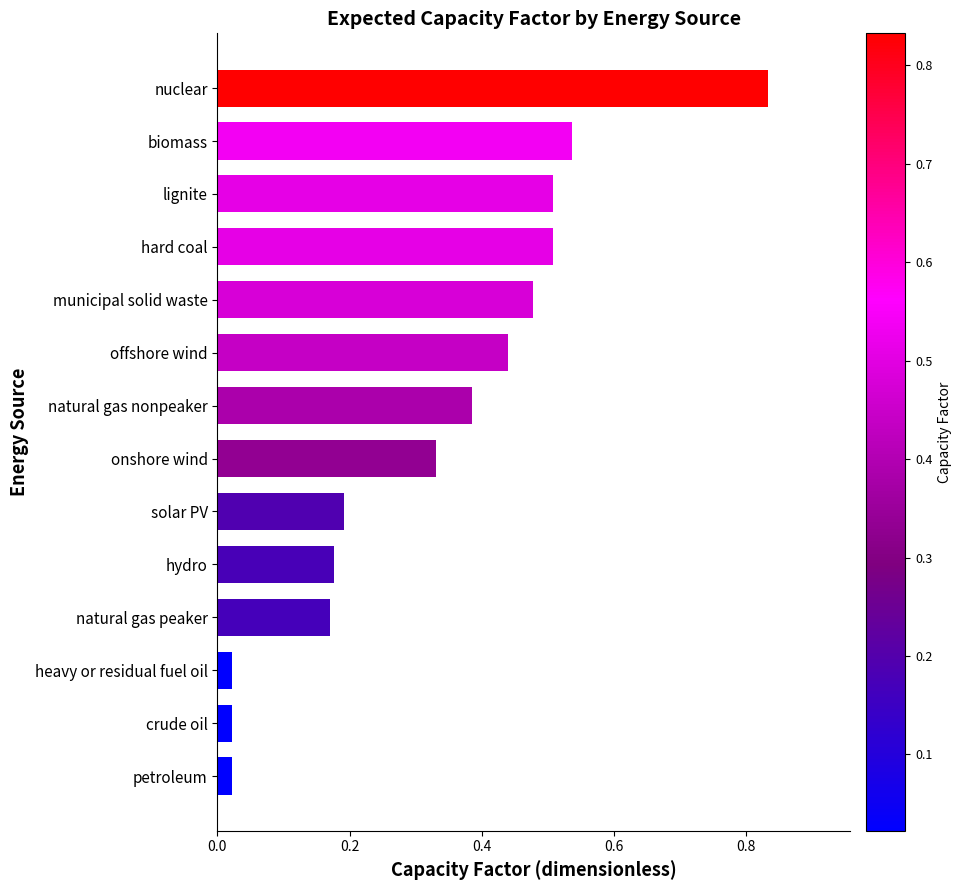

Between biomass and lignite, which is larger?

biomass